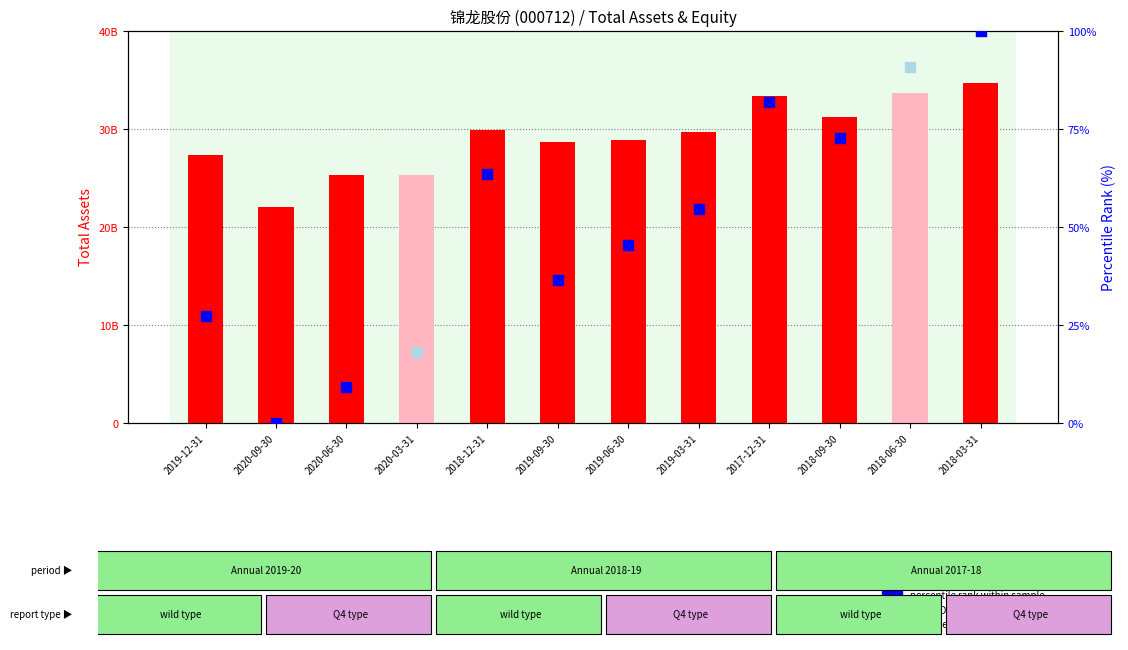

Approximately how many times larger is the value at 2018-12-31 compared to 2017-12-31?

0.9